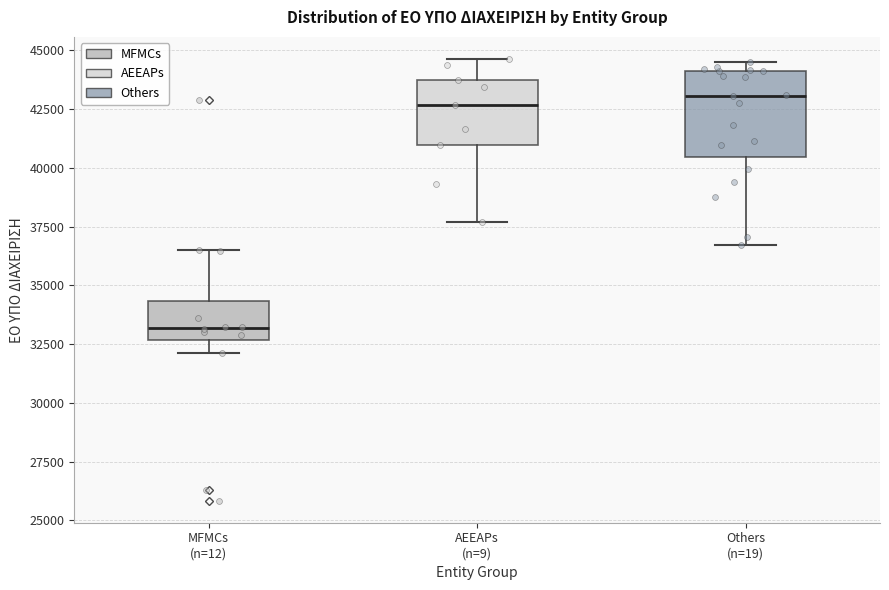

Reading left to right, transcribe this box plot: for each box, give where its median line is, the range the box spans, and where its two whiskers end, as read against the y-axis. The values are not printed on the chart, so give them approximately, as read against the axis.

MFMCs (n=12): median 33000, box 32500 to 34500, whiskers 32000 to 36500
AEEAPs (n=9): median 42500, box 41000 to 44000, whiskers 37500 to 44500
Others (n=19): median 43000, box 40500 to 44000, whiskers 36500 to 44500